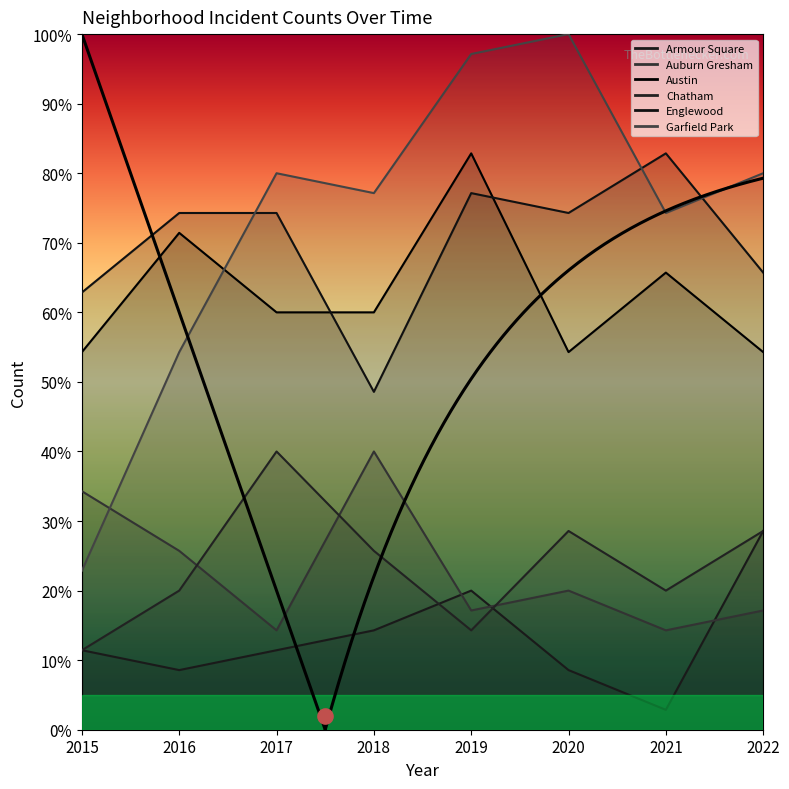

Which series has the largest total across all categories?

Garfield Park